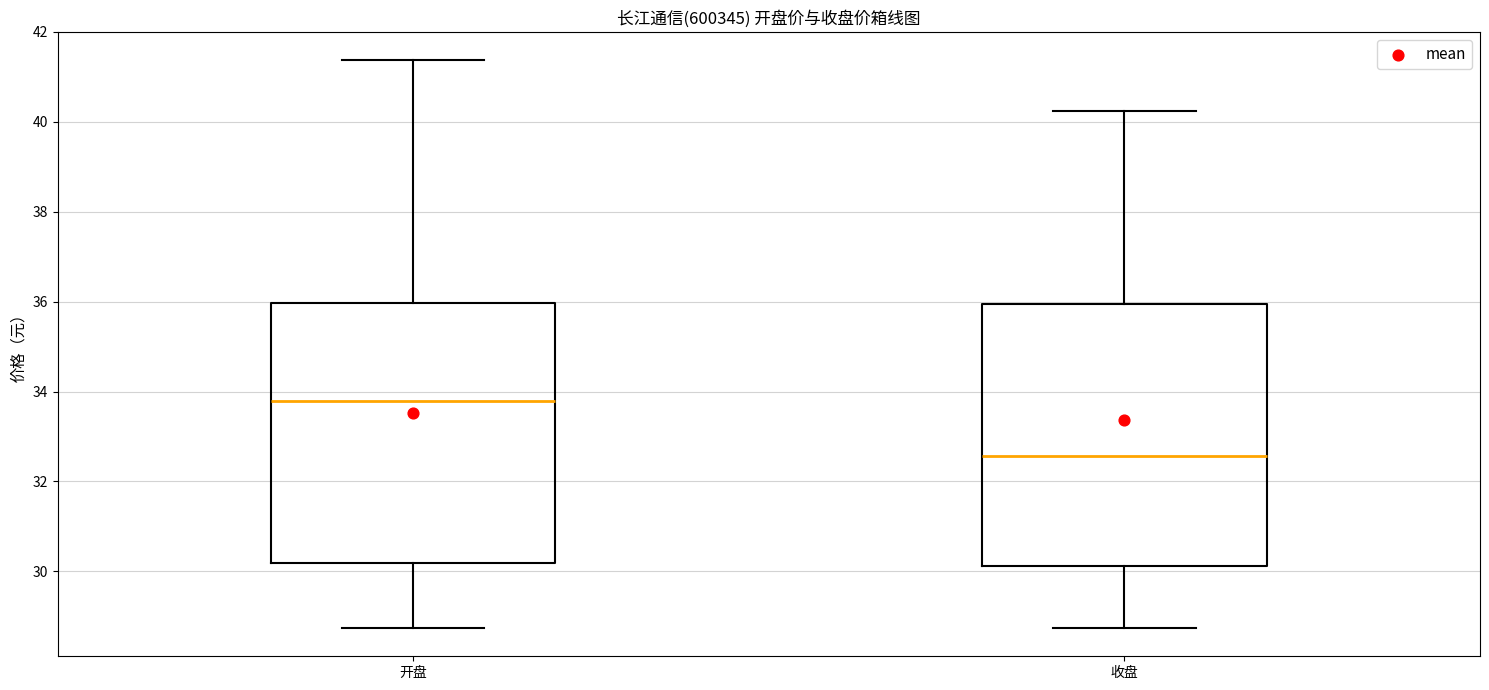

Where does the lower whisker of the box for 开盘 end on the y-axis? The values are not printed on the chart, so give them approximately, as read against the axis.

28.8